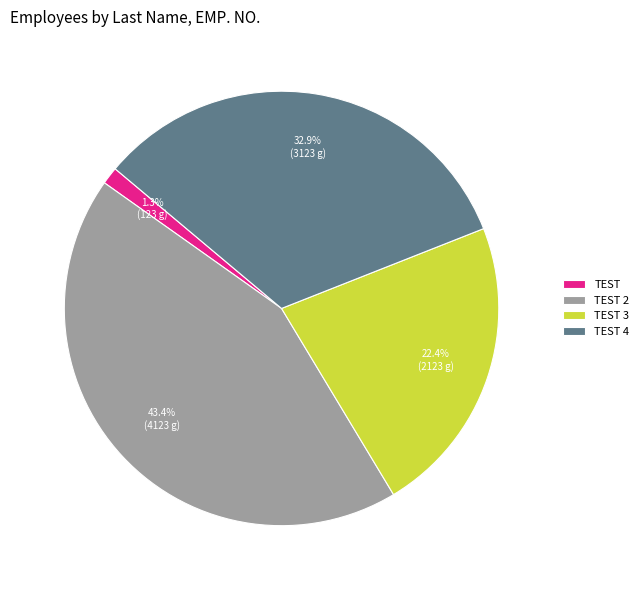

Rank the categories by value from lowest to highest.

TEST, TEST 3, TEST 4, TEST 2